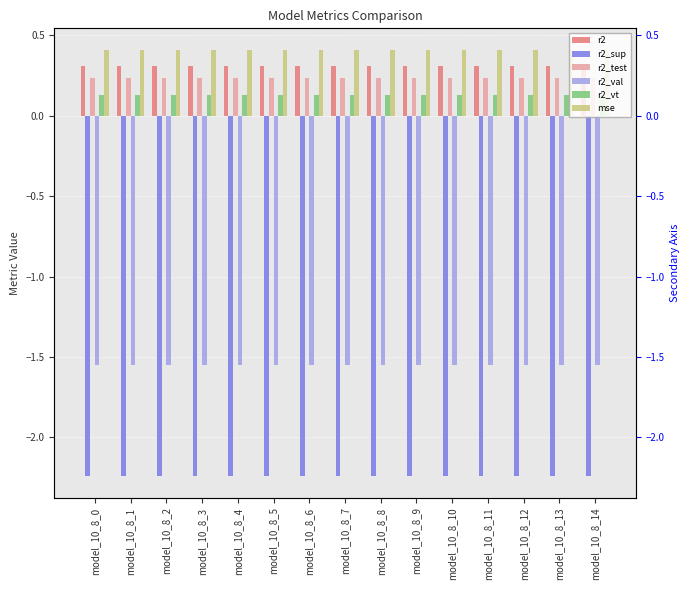

Which label corresponds to the largest value in the chart?

model_10_8_0